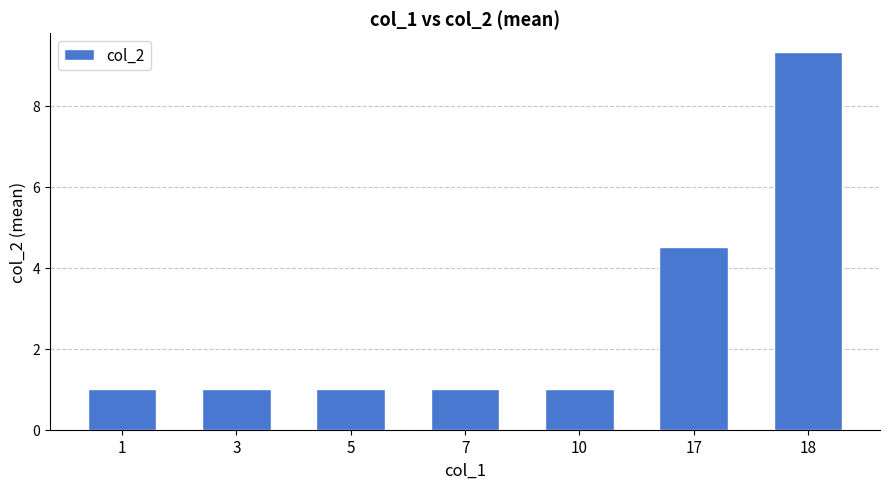

What is the average value?

2.7